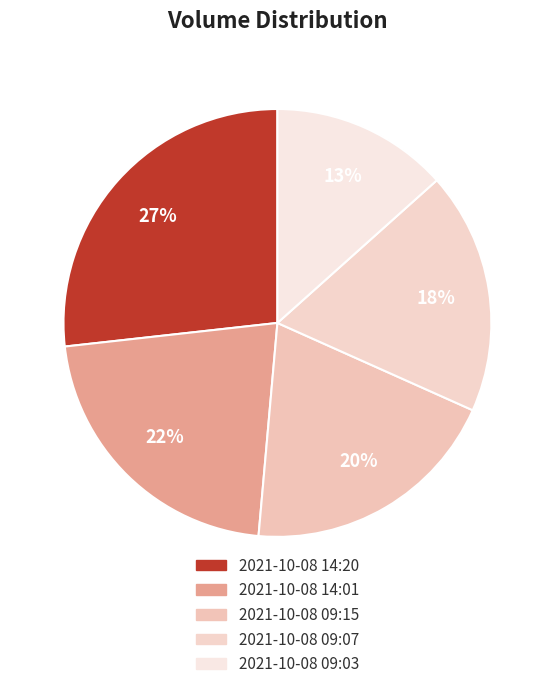

To the nearest percent, what portion does 2021-10-08 09:15 represent?

20%